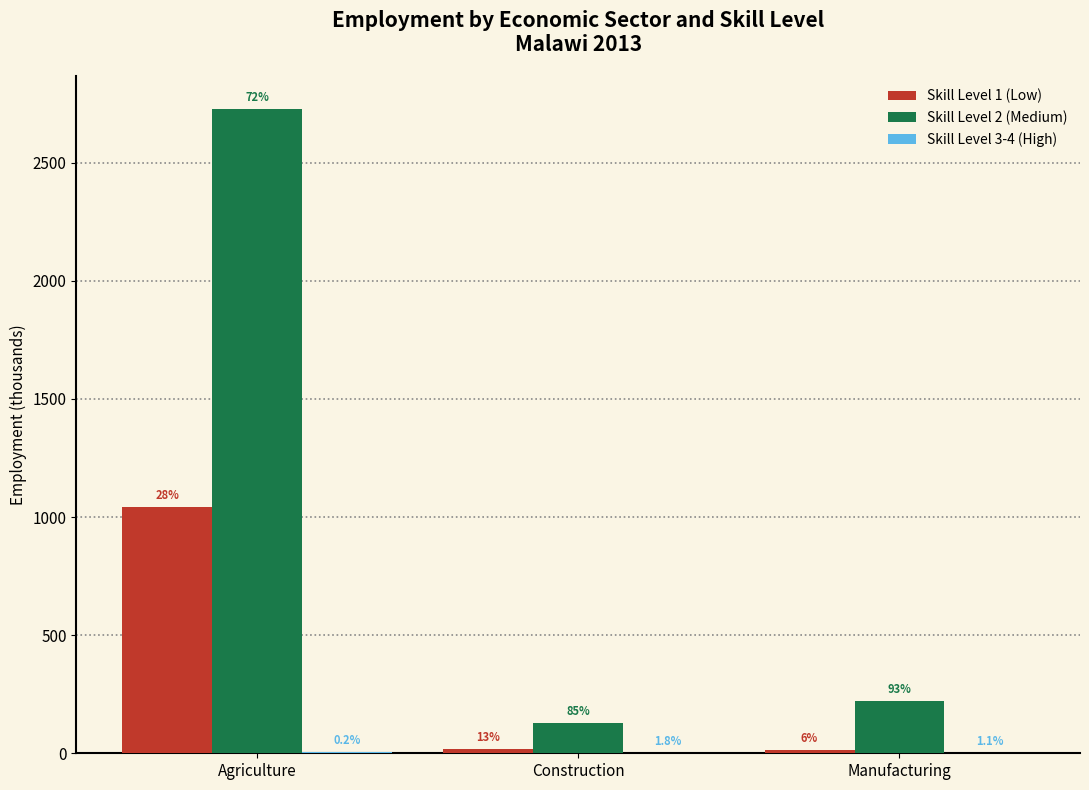

At which category is the sum across all series the highest?

Agriculture